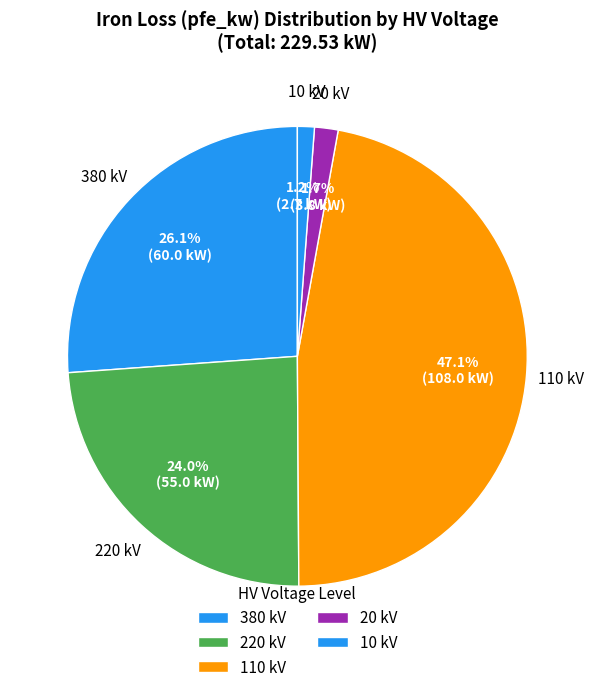

How many slices are in this pie chart?

5